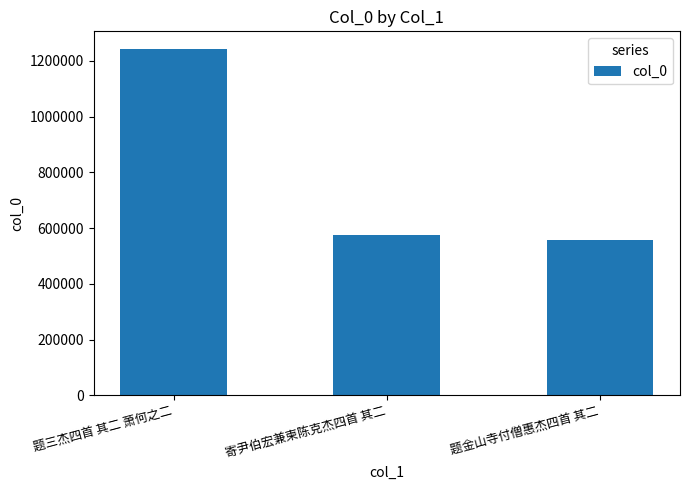

Reading left to right, what are all the values shown in this chart?

题三杰四首 其二 萧何之二=1243698	寄尹伯宏兼柬陈克杰四首 其二=576956	题金山寺付僧惠杰四首 其二=556165